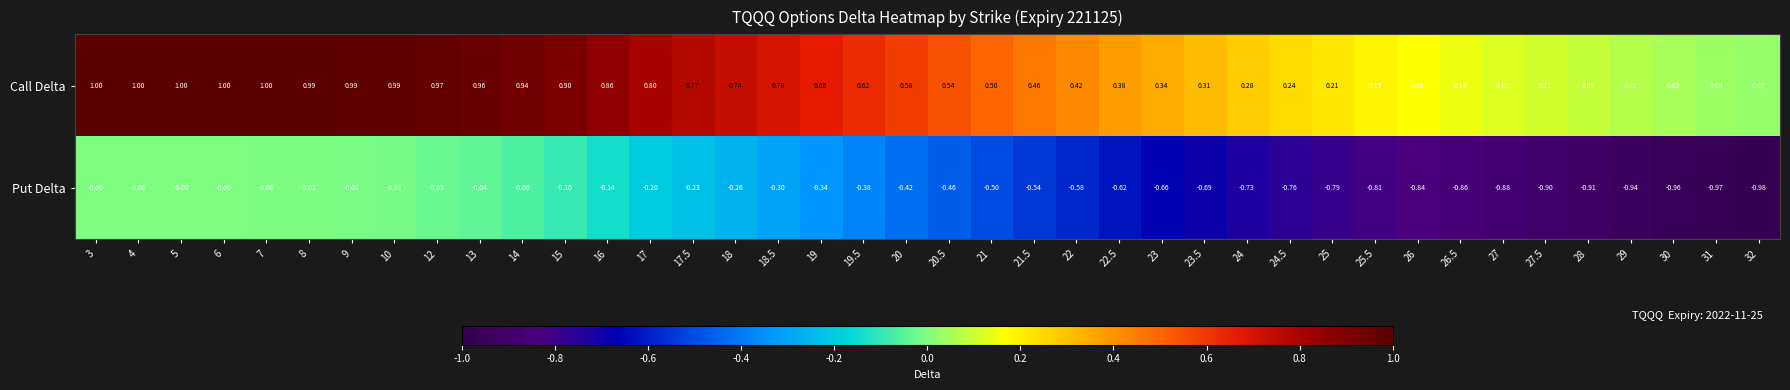

Which series has the widest spread of values?

Put Delta